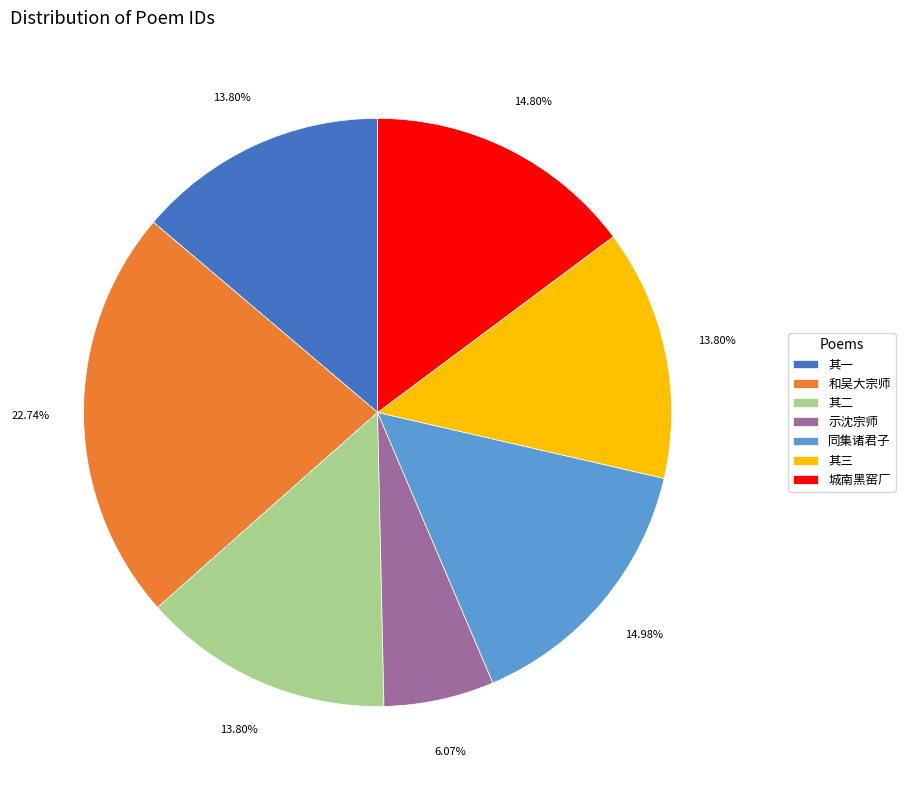

What is the ratio of the value at 和吴大宗师 to the value at 示沈宗师?

3.7